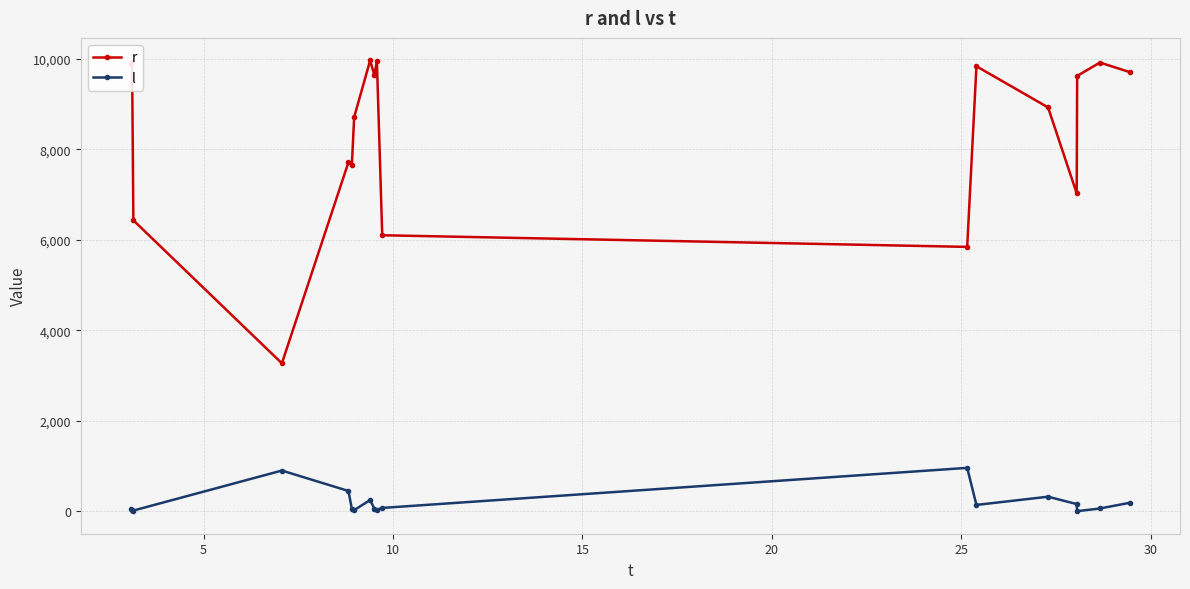

True or false: r and l intersect in this chart.

False